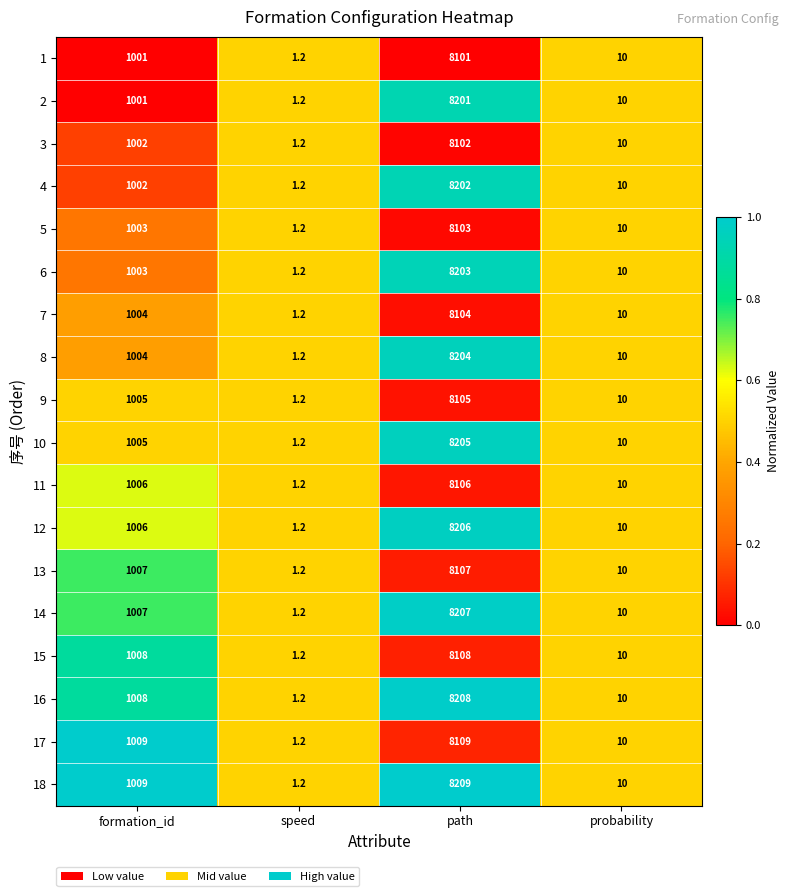

How many series are shown in this chart?

18